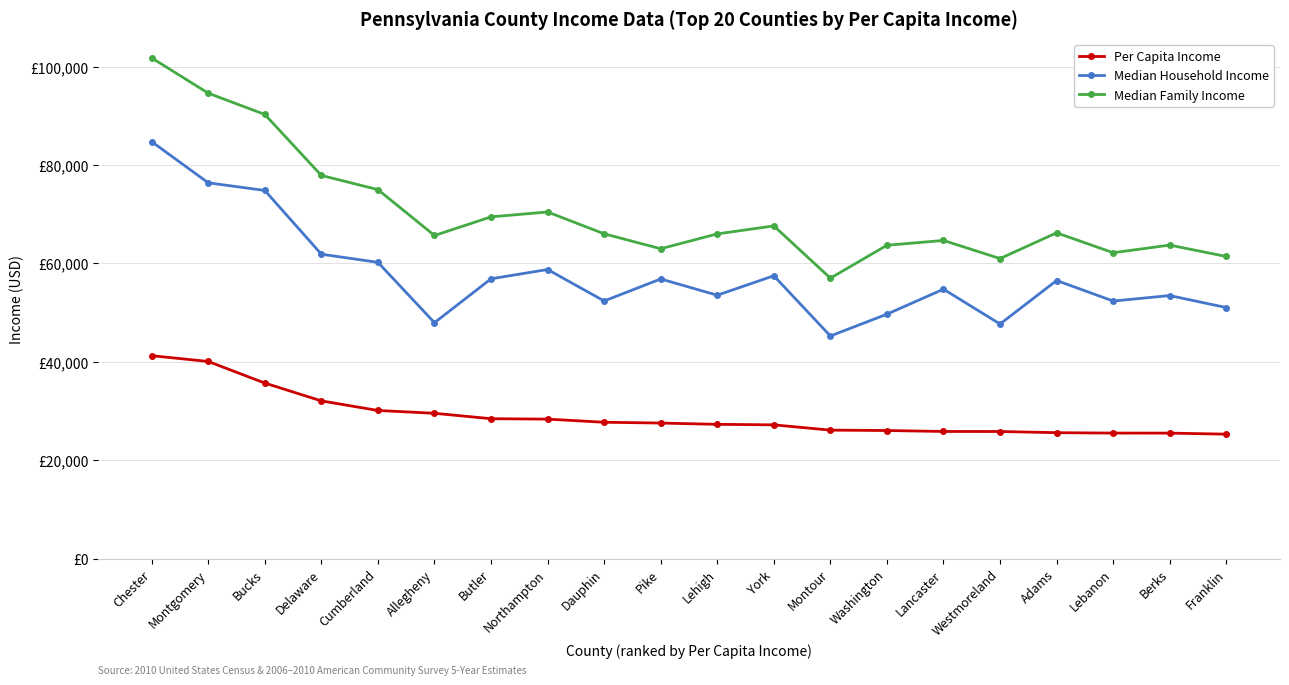

What is the label of the 2nd point from the right?

Berks